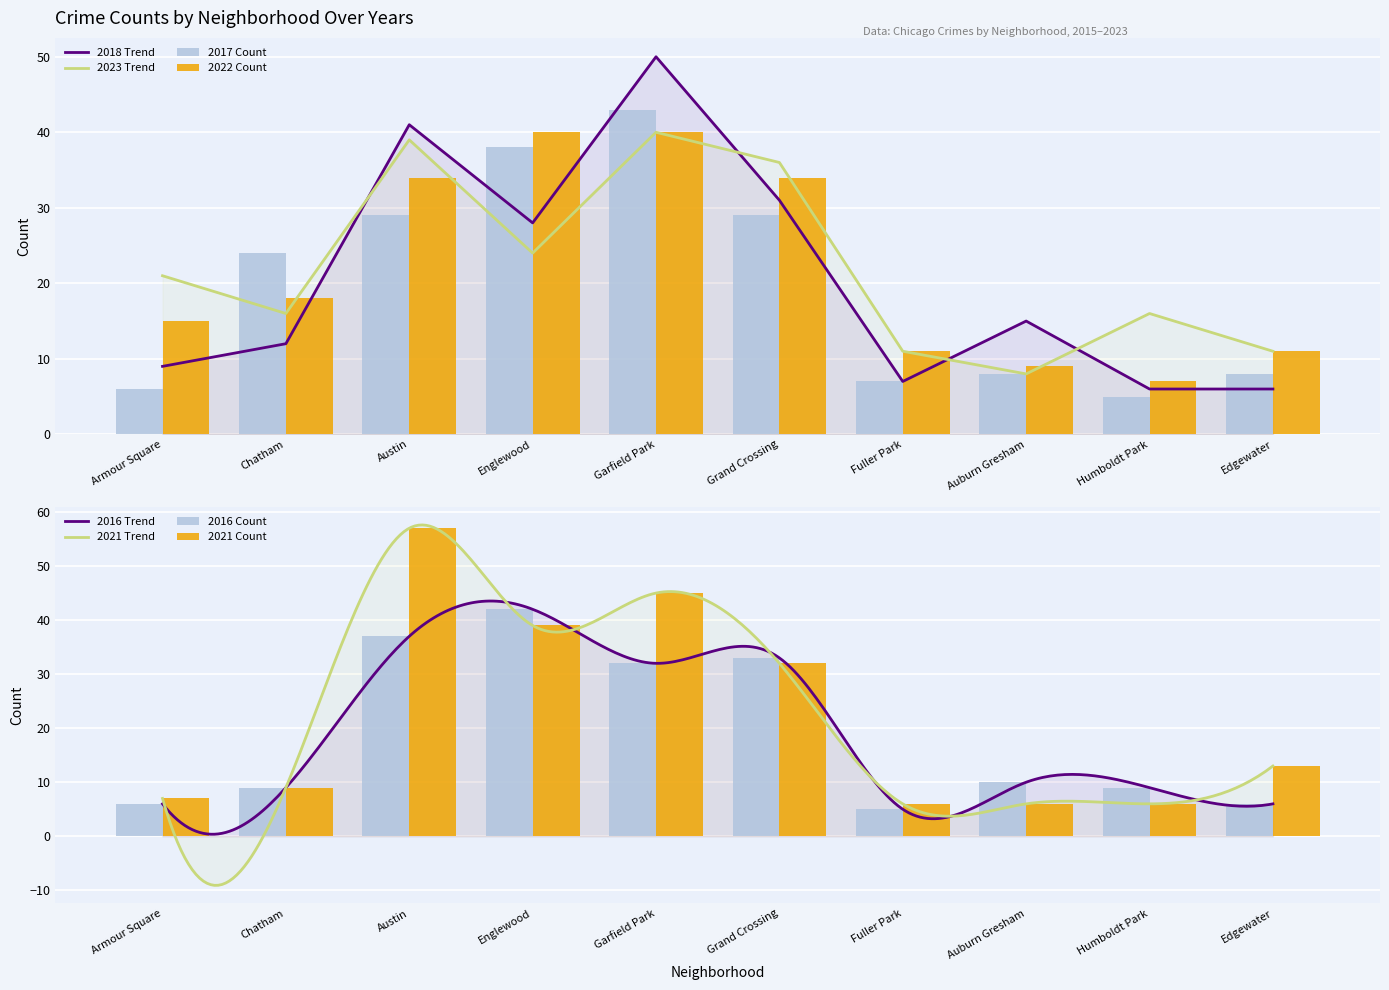

At which category is the sum across all series the highest?

Garfield Park